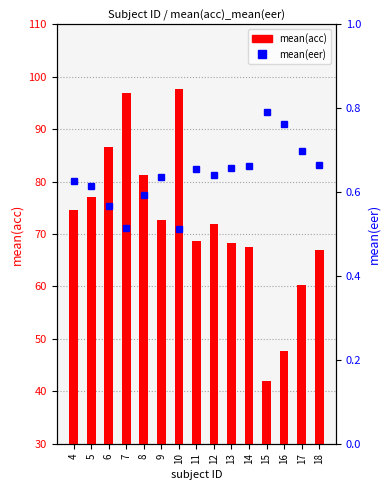

What is the value of the mean(acc) bar at the 2nd from the left?

77.0